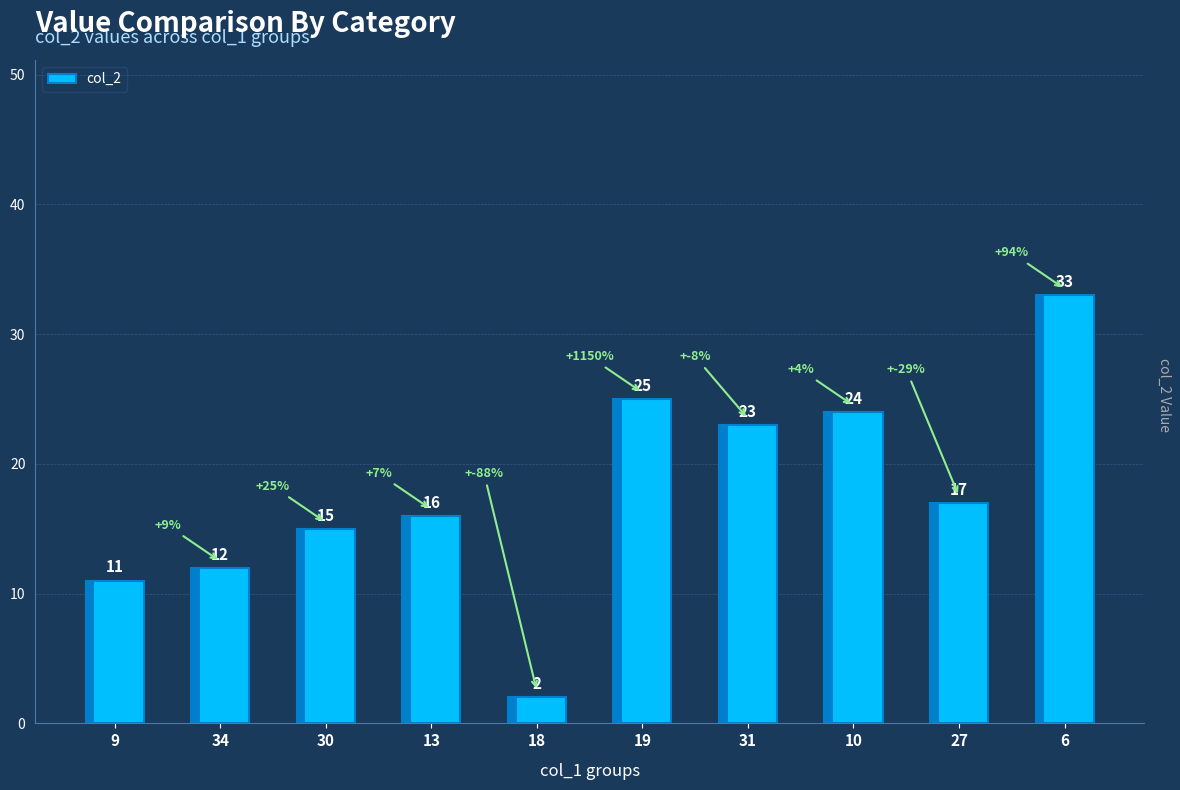

What is the value of the 9th bar from the left?

17